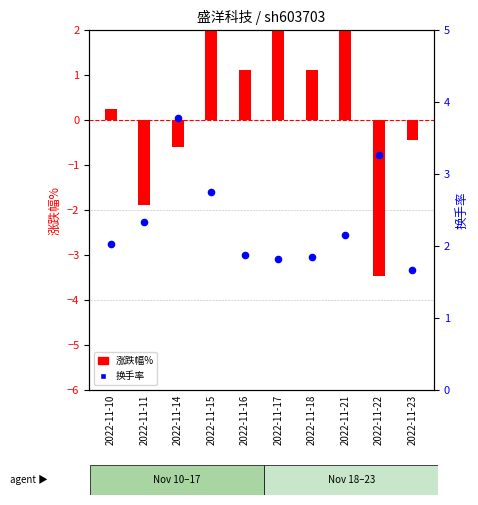

Which series has the largest total across all categories?

换手率